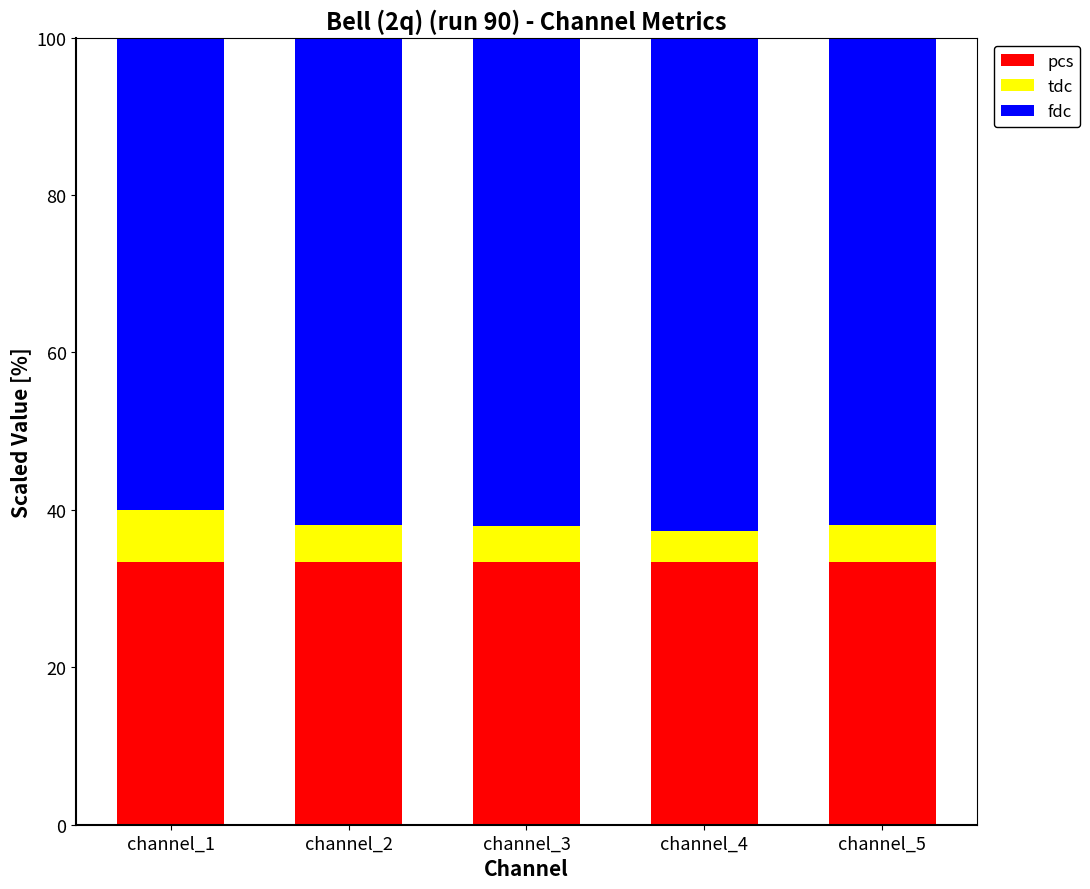

Does the chart contain any negative values?

No